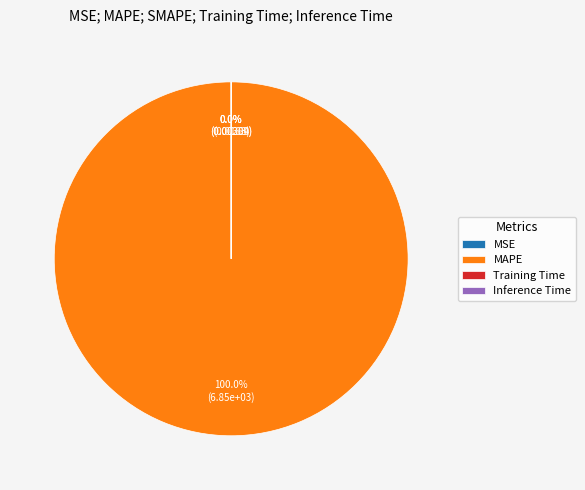

Count the number of slices in the pie.

5